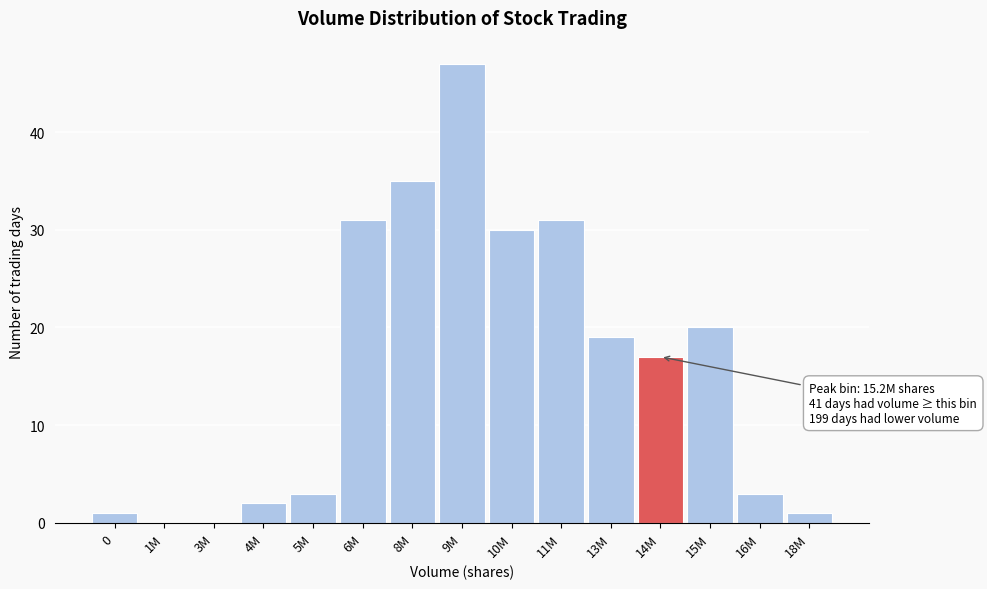

Reading left to right, transcribe all the data shown in this chart.

0=1	1M=0	3M=0	4M=2	5M=3	6M=31	8M=35	9M=47	10M=30	11M=31	13M=19	14M=17	15M=20	16M=3	18M=1